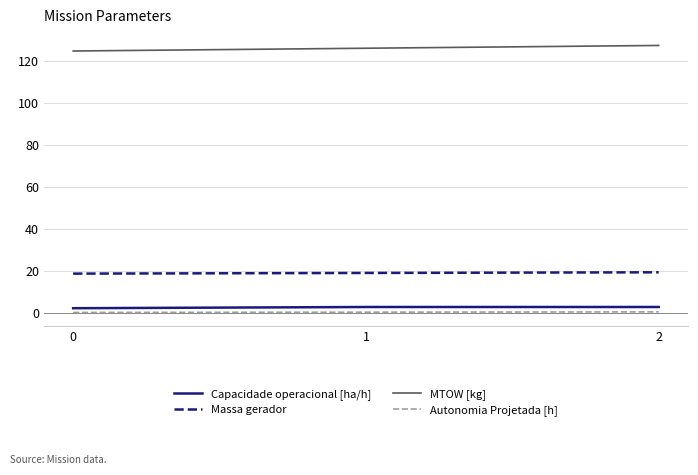

What is the lowest value of the MTOW [kg] series?

124.6